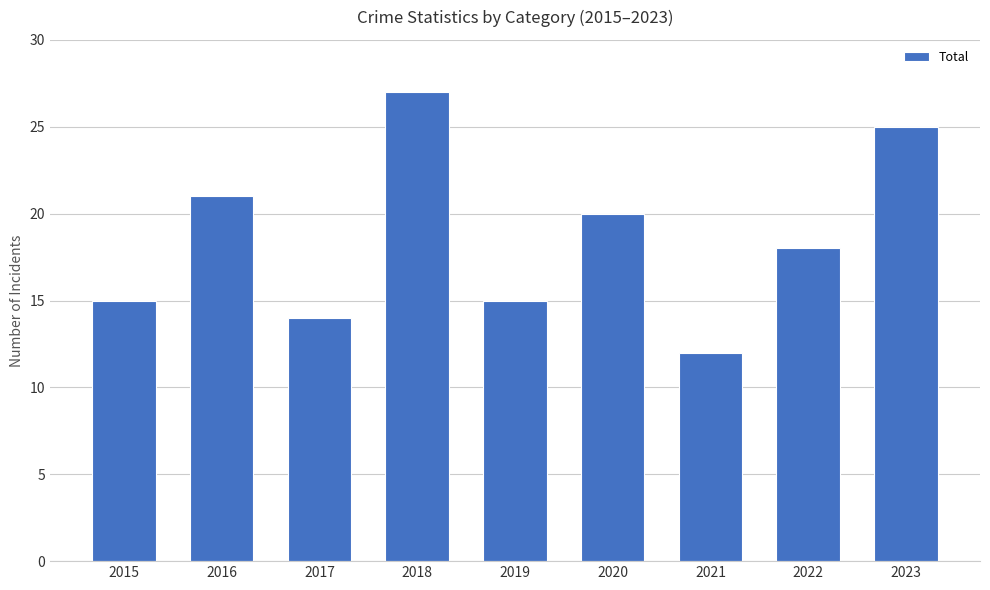

Reading left to right, transcribe all the data shown in this chart.

2015=15	2016=21	2017=14	2018=27	2019=15	2020=20	2021=12	2022=18	2023=25